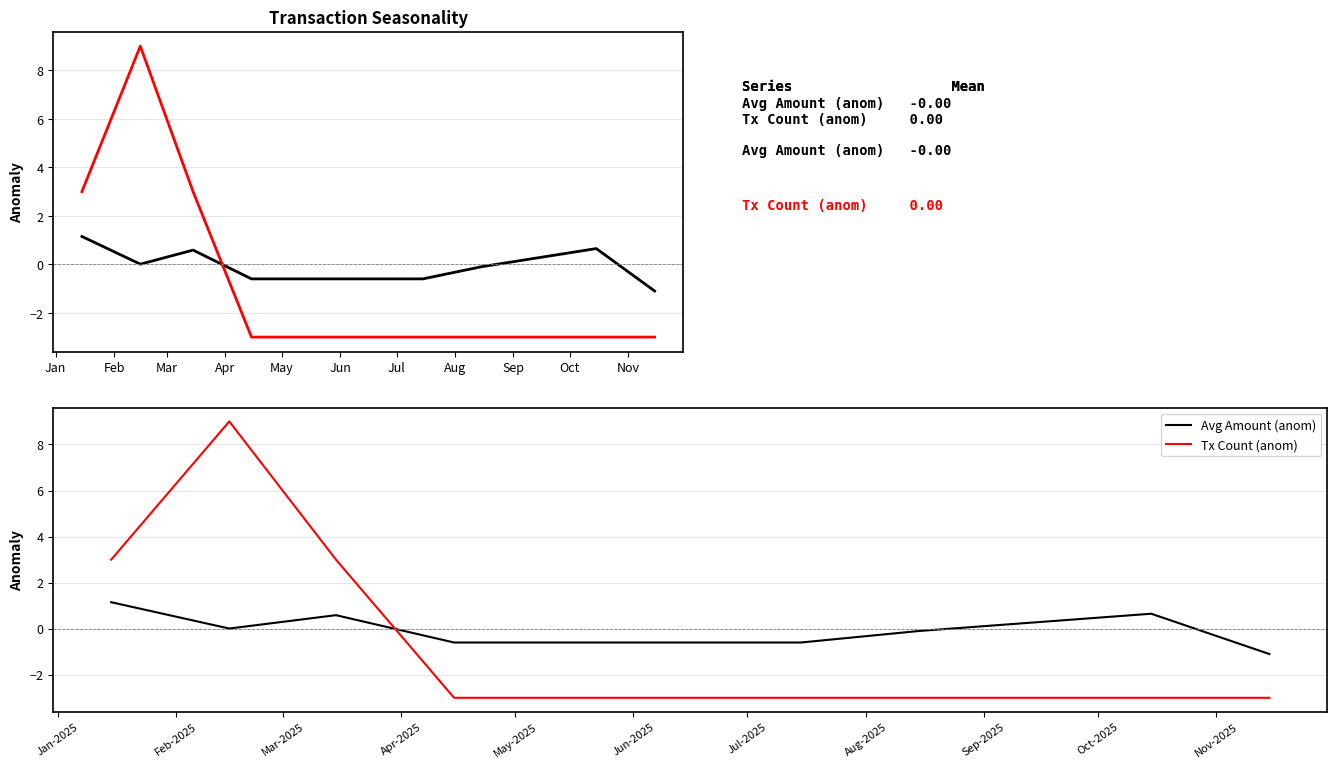

True or false: Avg Amount (anom) has a value of -0.6 at May.

True